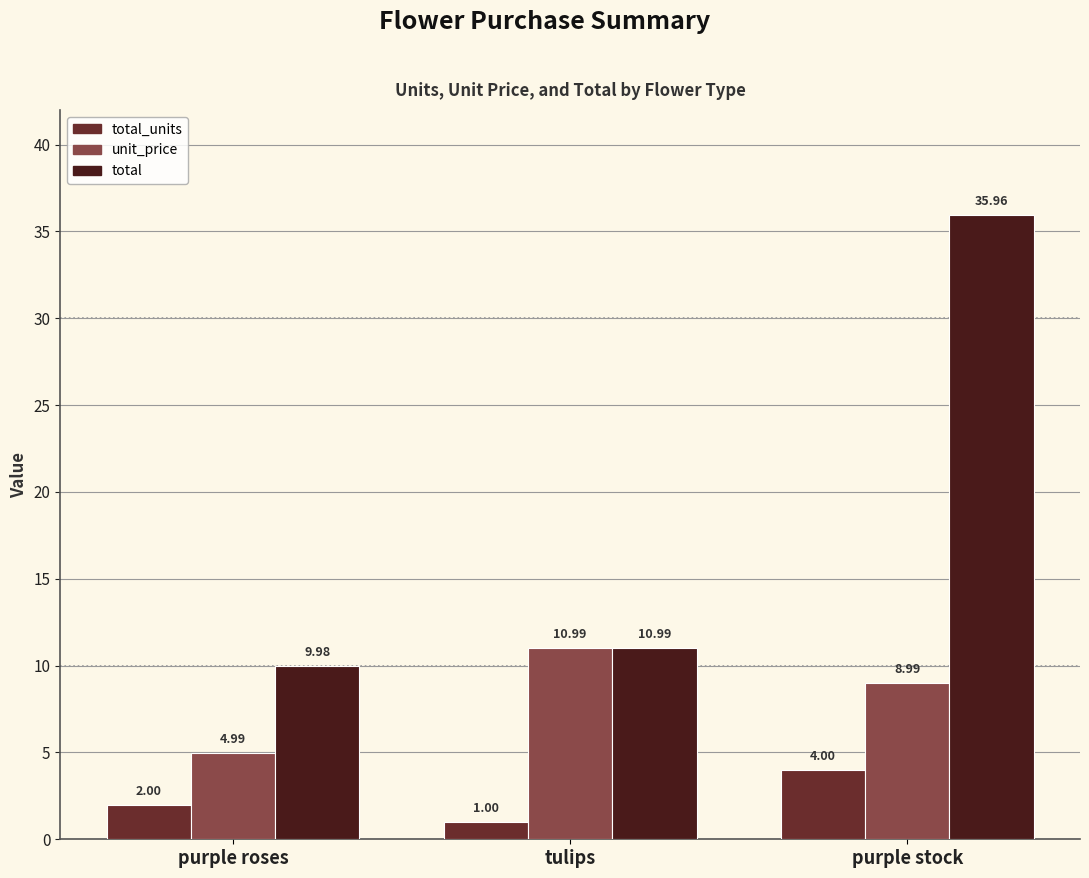

What is the total value across all series at purple roses?

17.0